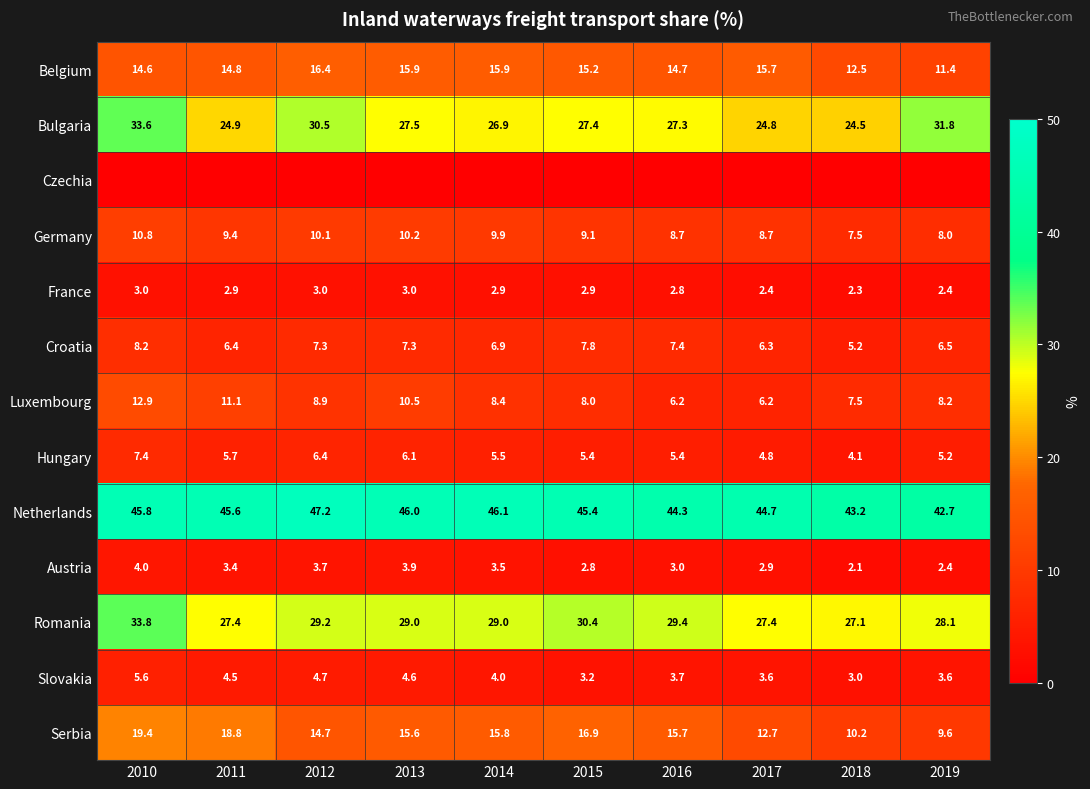

Is the value of Luxembourg at 2014 greater than the value of Romania at 2015?

No